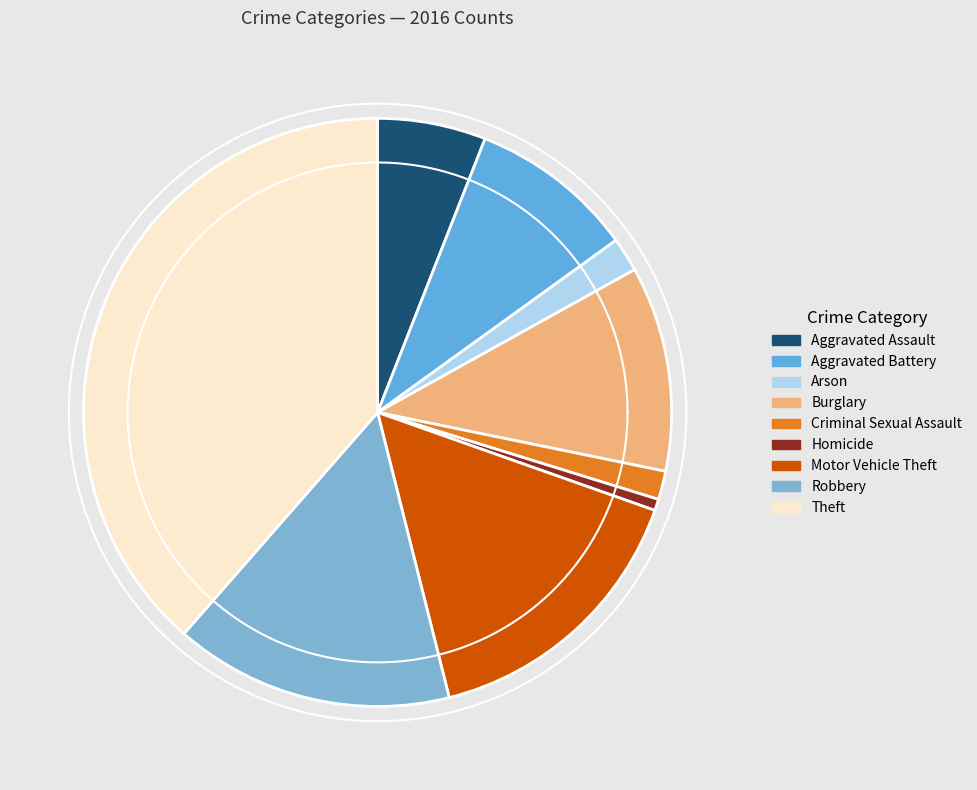

What is the smallest slice in the pie chart?

Homicide